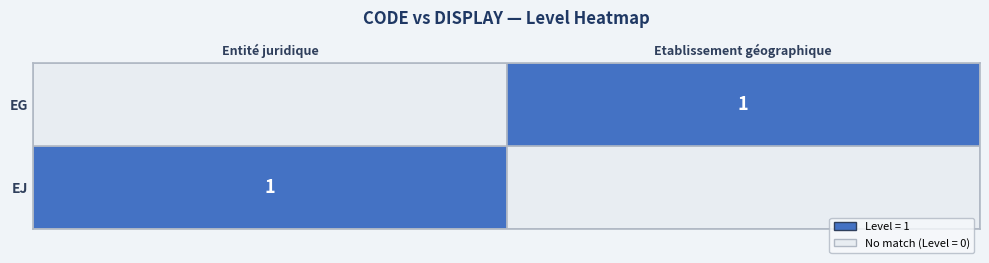

True or false: EG has a value of 0 at Etablissement géographique.

False